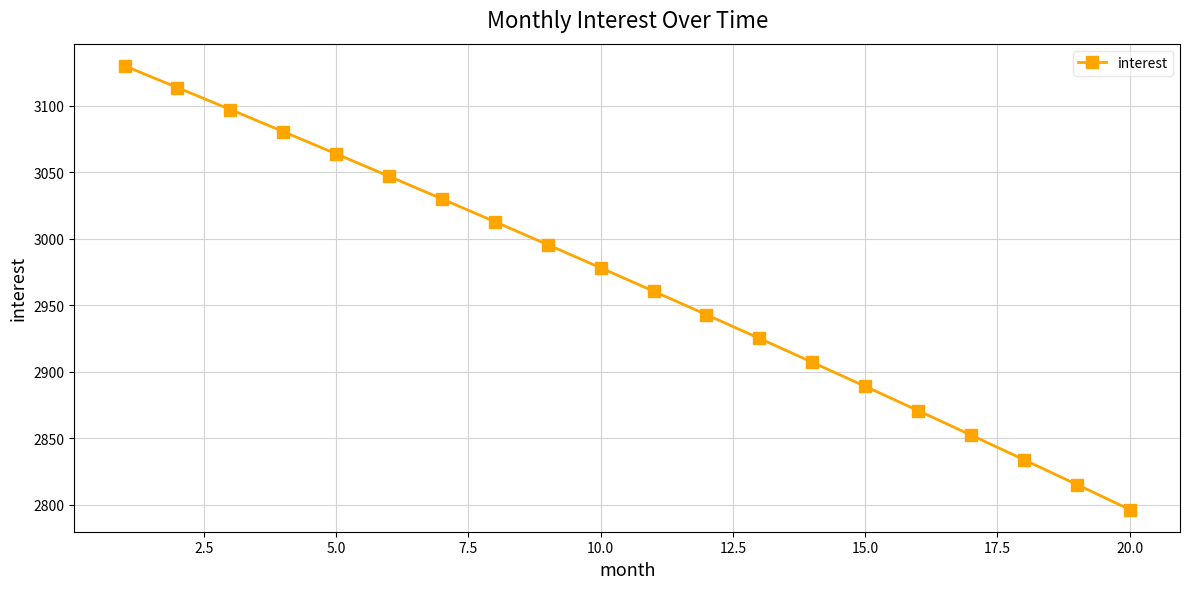

What is the value of the 5th point from the left?

3064.0